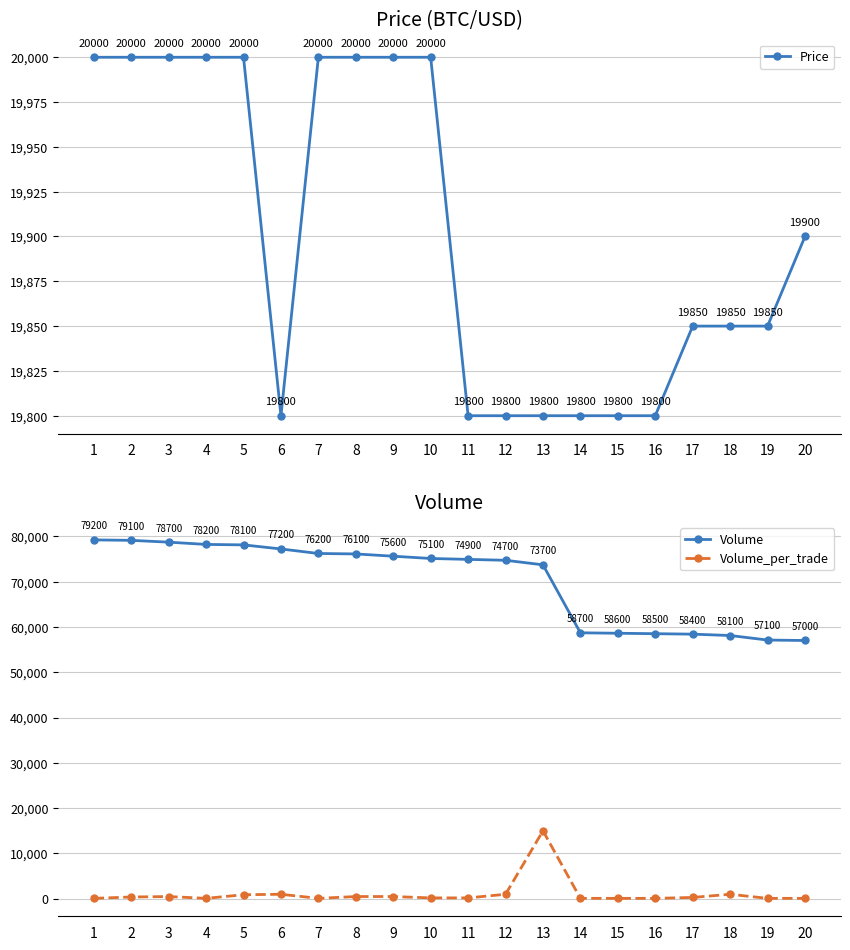

Reading left to right, transcribe all the data shown in this chart.

Price: 1=20000	2=20000	3=20000	4=20000	5=20000	6=19800	7=20000	8=20000	9=20000	10=20000	11=19800	12=19800	13=19800	14=19800	15=19800	16=19800	17=19850	18=19850	19=19850	20=19900
Volume: 1=79200	2=79100	3=78700	4=78200	5=78100	6=77200	7=76200	8=76100	9=75600	10=75100	11=74900	12=74700	13=73700	14=58700	15=58600	16=58500	17=58400	18=58100	19=57100	20=57000
Volume_per_trade: 1=100	2=400	3=500	4=100	5=900	6=1000	7=100	8=500	9=500	10=200	11=200	12=1000	13=15000	14=100	15=100	16=100	17=300	18=1000	19=100	20=100